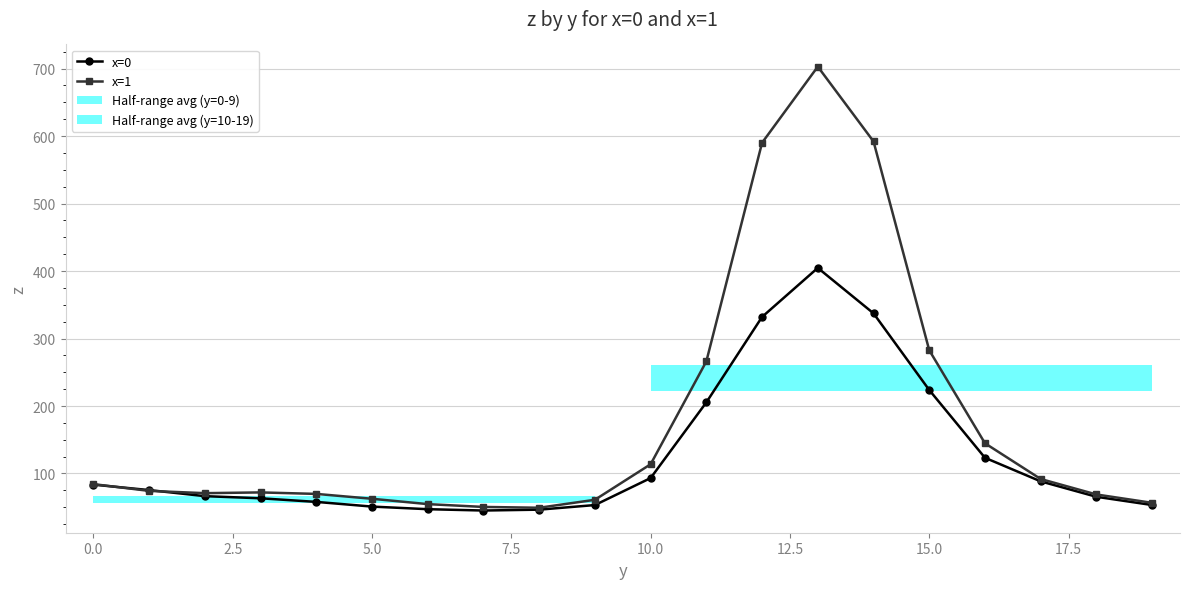

True or false: x=0 and x=1 cross at least once.

True